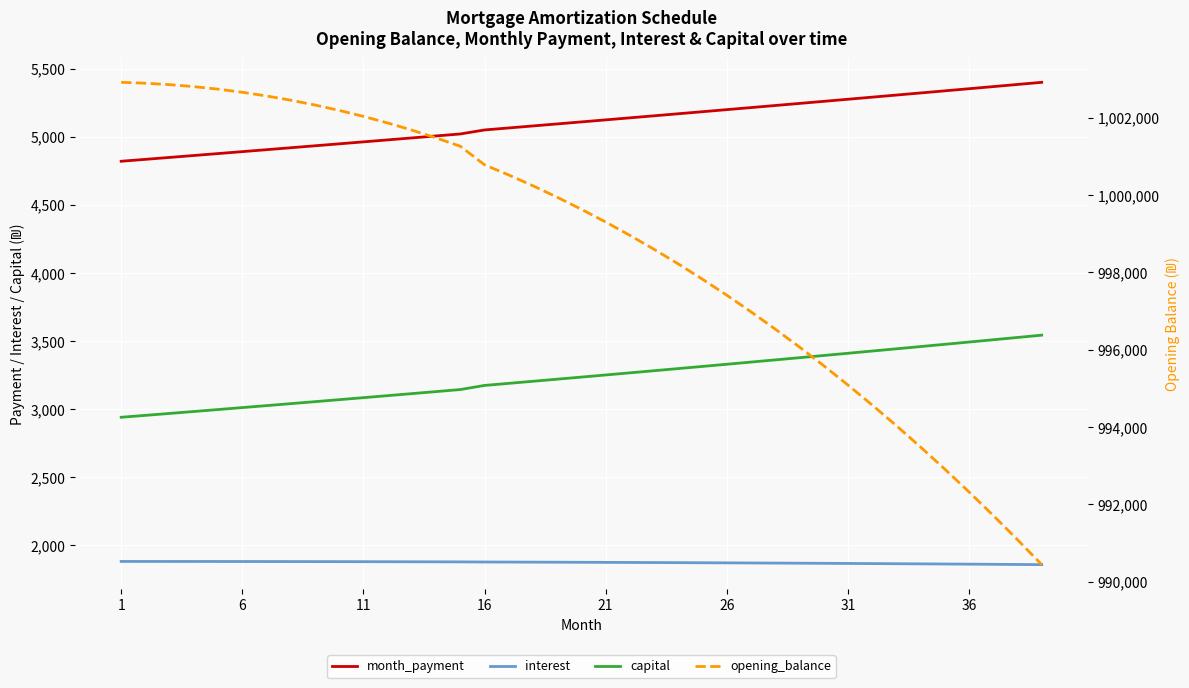

Reading left to right, what are all the values shown in this chart?

month_payment: 4819.9	4834.0	4848.1	4862.2	4876.4	4890.6	4904.9	4919.2	4933.5	4947.9	4962.3	4976.8	4991.3	5005.9	5020.5	5049.8	5064.5	5079.3	5094.1	5109.0	5123.9	5138.8	5153.8	5168.9	5183.9	5199.1	5214.2	5229.4	5244.7	5260.0	5275.3	5290.7	5306.1	5321.6	5337.1	5352.7	5368.3	5384.0	5399.7
interest: 1880.5	1880.4	1880.4	1880.3	1880.1	1880.0	1879.8	1879.6	1879.4	1879.1	1878.8	1878.5	1878.2	1877.8	1877.4	1876.5	1876.0	1875.5	1874.9	1874.3	1873.7	1873.0	1872.4	1871.7	1870.9	1870.1	1869.3	1868.5	1867.6	1866.7	1865.8	1864.8	1863.8	1862.8	1861.7	1860.6	1859.5	1858.3	1857.1
capital: 2939.4	2953.5	2967.7	2981.9	2996.2	3010.6	3025.1	3039.6	3054.2	3068.8	3083.5	3098.3	3113.2	3128.1	3143.1	3173.4	3188.6	3203.9	3219.2	3234.7	3250.2	3265.8	3281.5	3297.2	3313.0	3328.9	3344.9	3360.9	3377.0	3393.2	3409.5	3425.9	3442.3	3458.8	3475.4	3492.1	3508.8	3525.7	3542.6
opening_balance: 1002916.7	1002893.8	1002856.8	1002805.4	1002739.6	1002659.3	1002564.3	1002454.6	1002330.0	1002190.4	1002035.7	1001865.8	1001680.5	1001479.8	1001263.6	1000783.9	1000520.2	1000240.5	999944.7	999632.6	999304.0	998959.0	998597.3	998218.9	997823.5	997411.2	996981.7	996534.9	996070.7	995589.0	995089.7	994572.6	994037.5	993484.4	992913.2	992323.6	991715.6	991089.0	990443.8